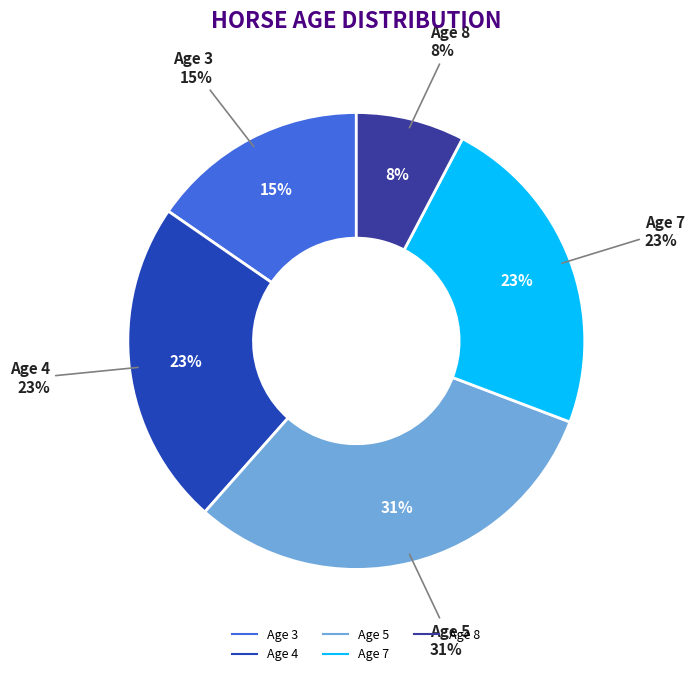

What percentage is NOT represented by Age 5?

69.2%